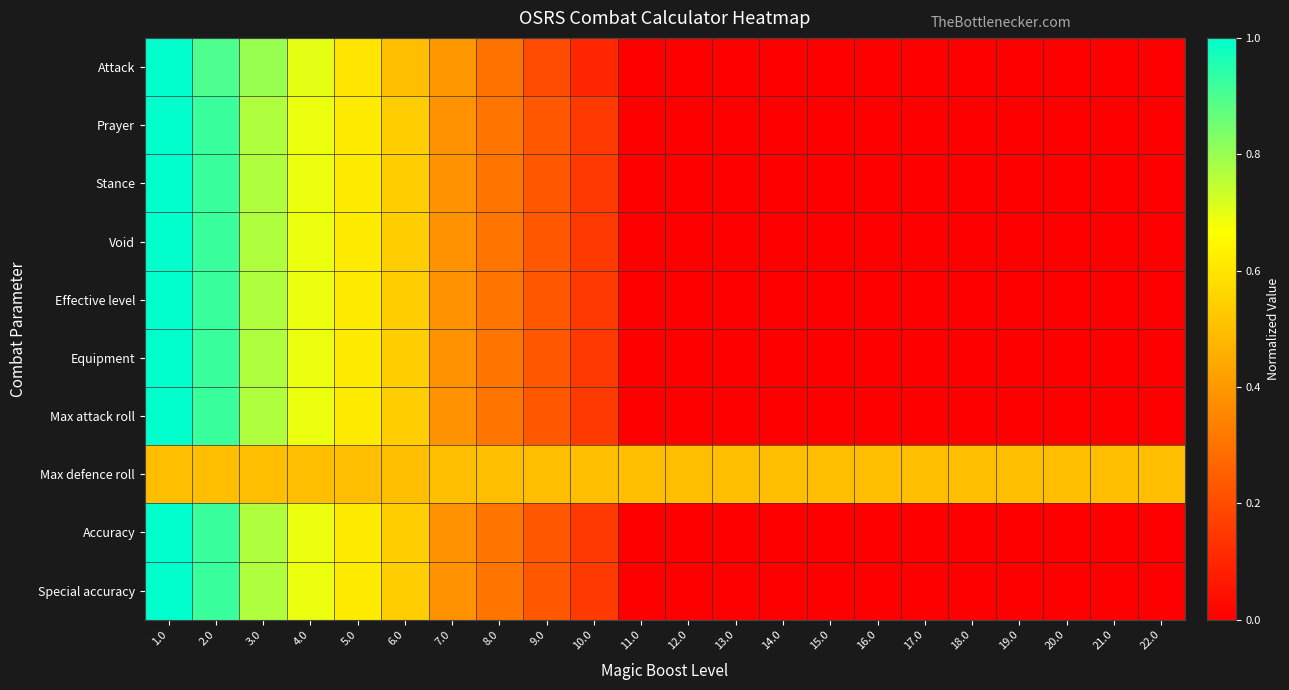

Which category has the lowest value across all series?

11.0